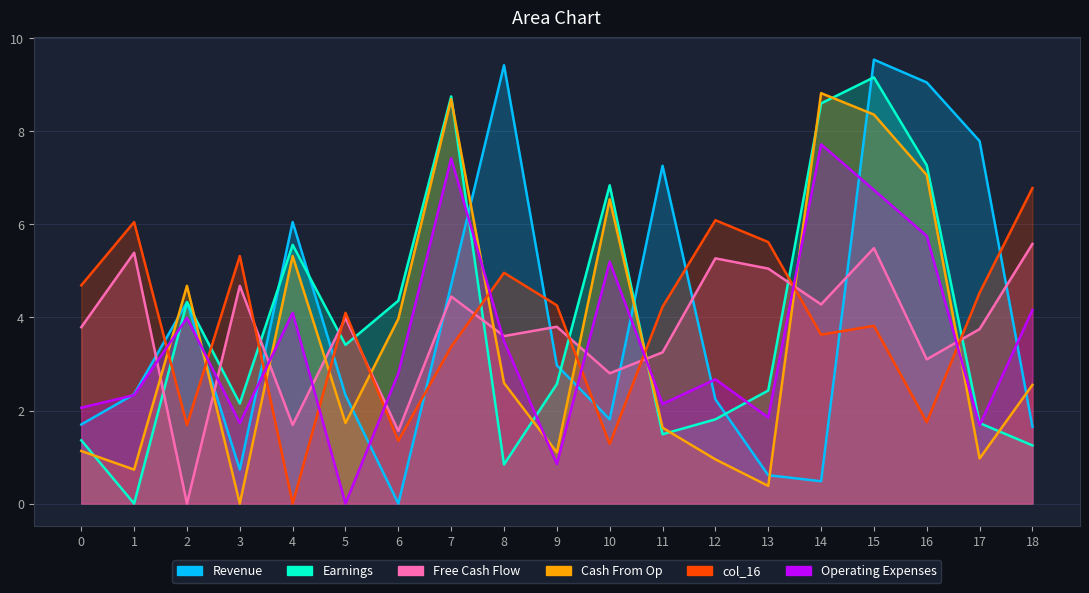

What is the highest value of the col_9 series?

9.2